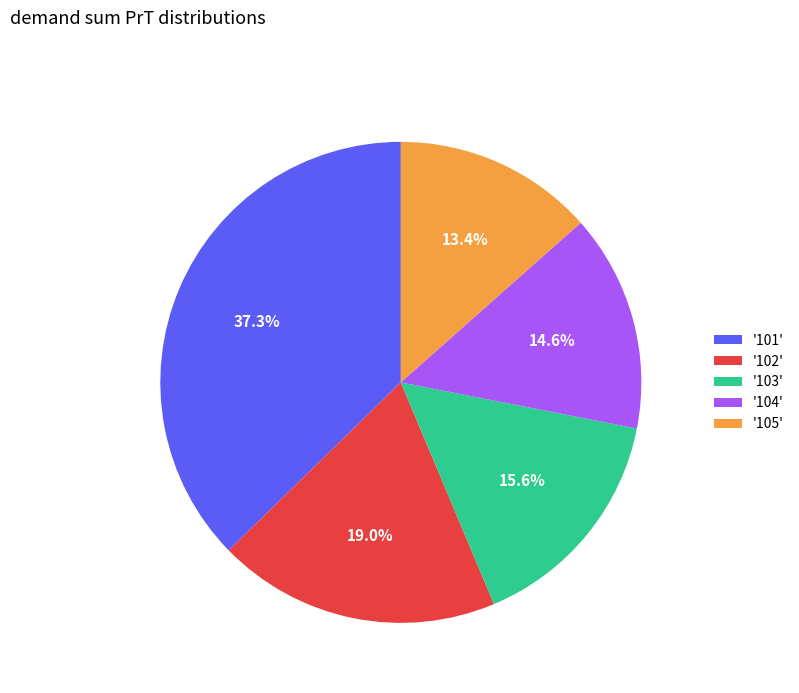

Rank the categories by value from highest to lowest.

'101', '102', '103', '104', '105'